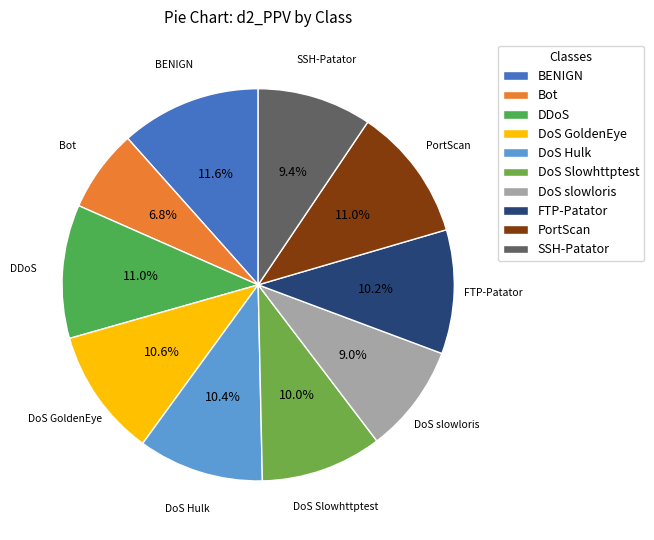

To the nearest percent, what portion does Bot represent?

7%